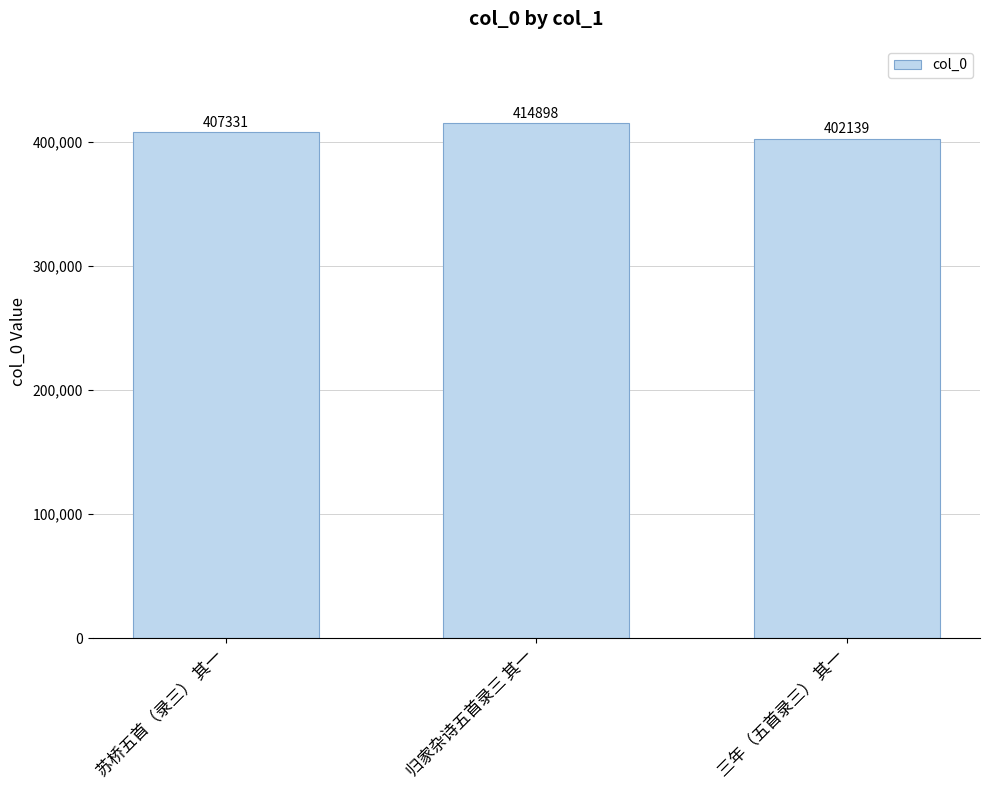

What is the label of the 3rd bar from the left?

三年（五首录三） 其一